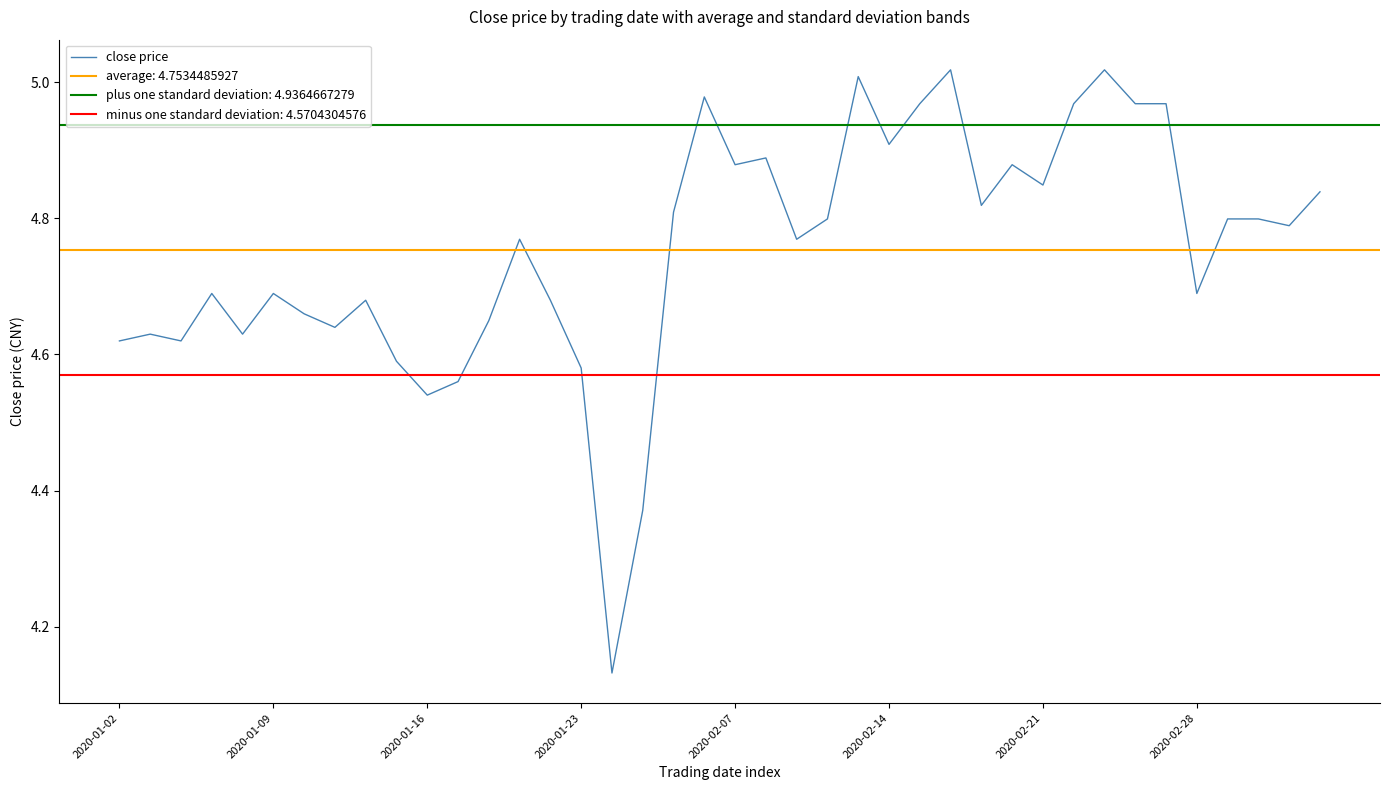

The close price series shows 2.7 at 2020-02-28. True or false?

False